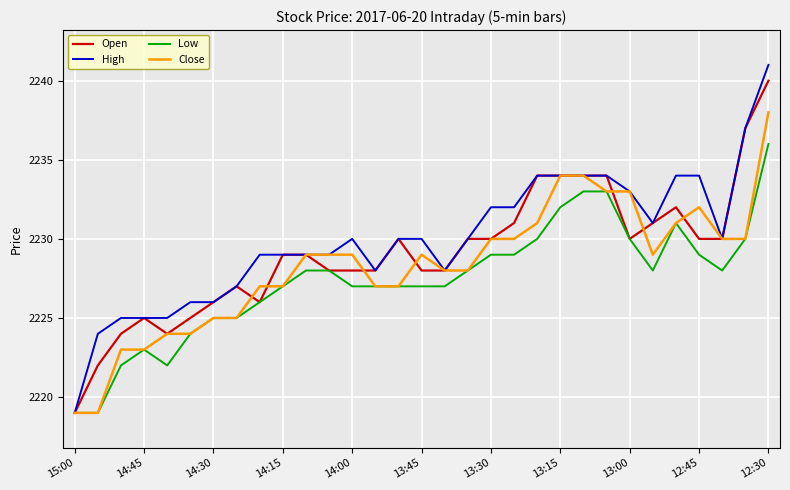

What is the highest value of the Low series?

2236